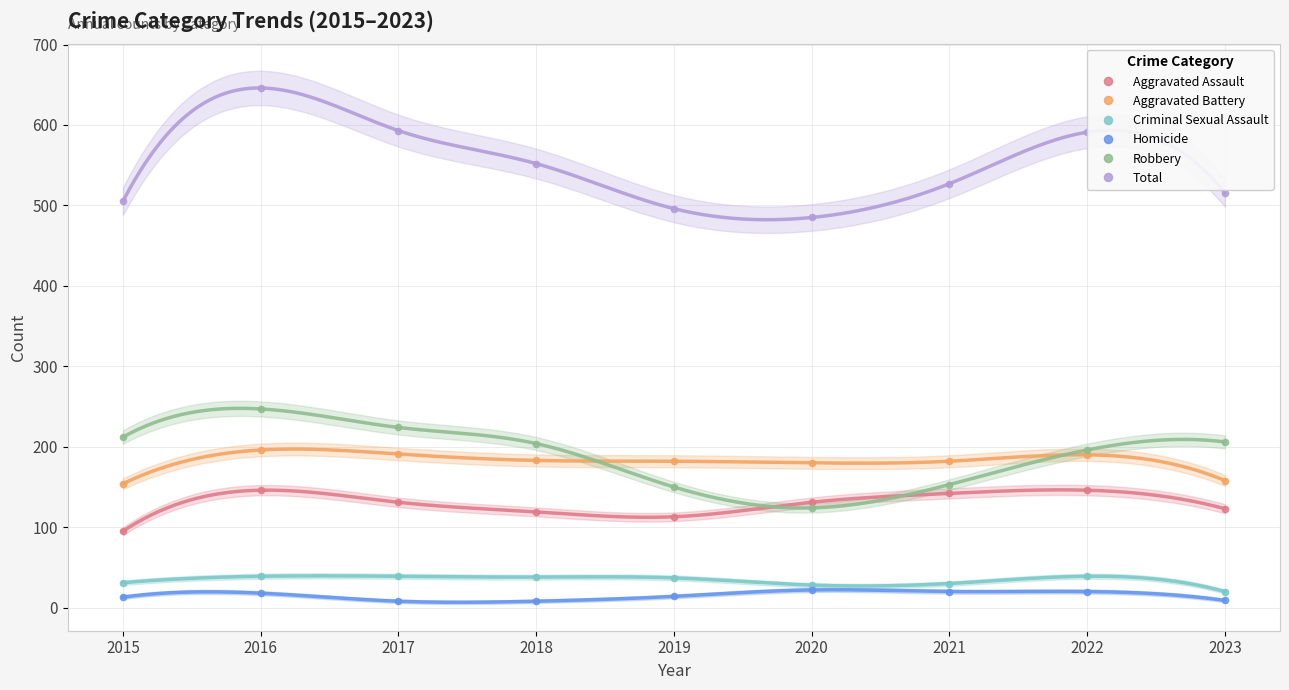

Which series has the widest spread of values?

Total